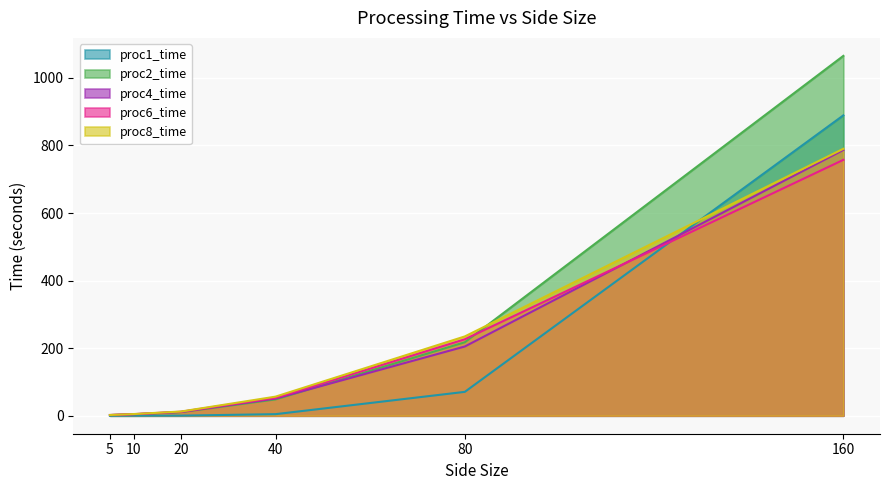

The proc6_time series shows 20.0 at 20. True or false?

False